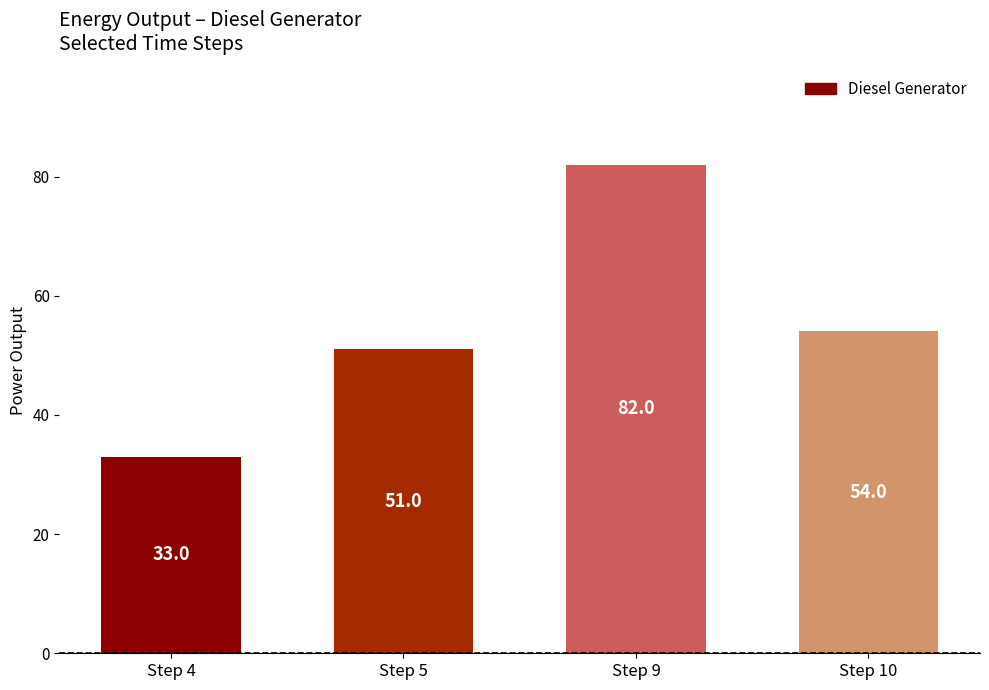

The chart shows a value of 120 at Step 9. True or false?

False